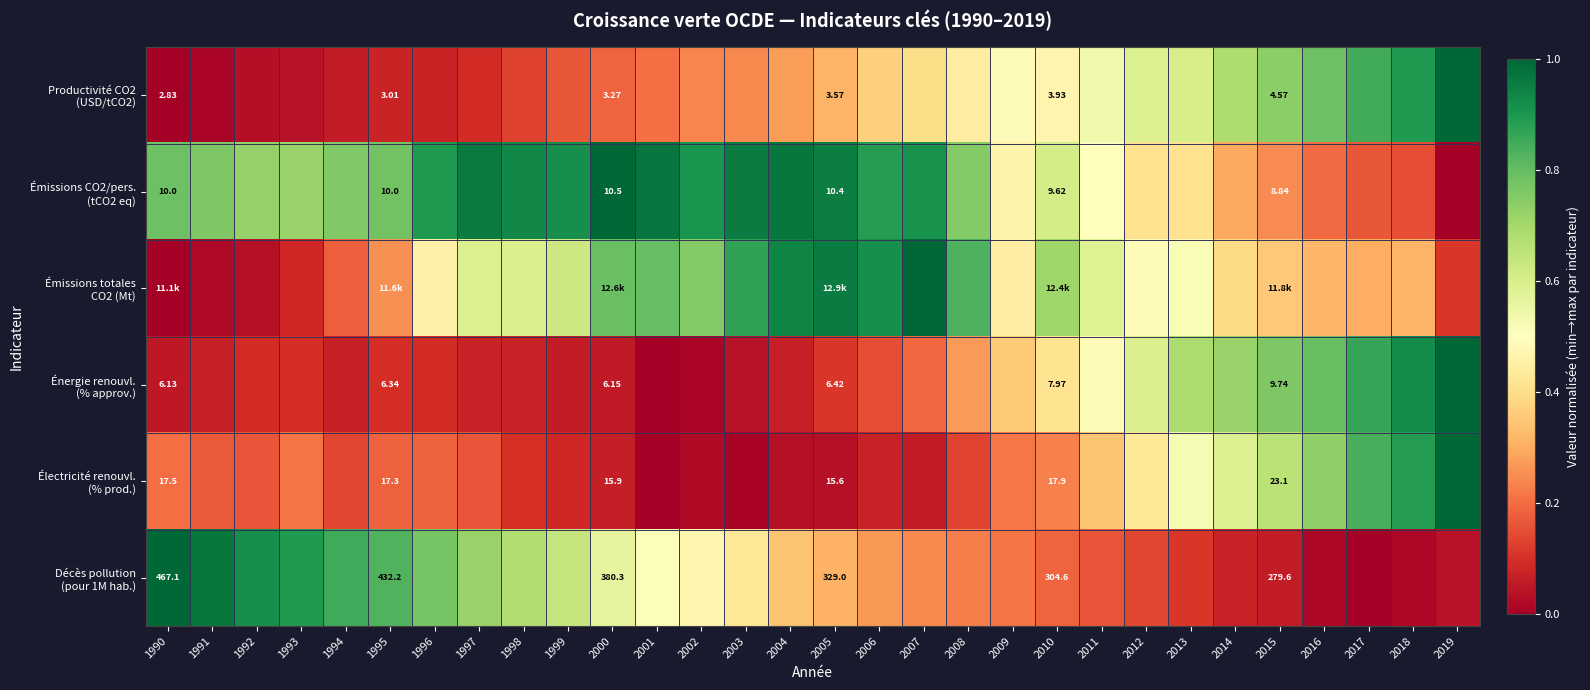

What is the maximum value for Décès pollution (pour 1M hab.)?

1.0